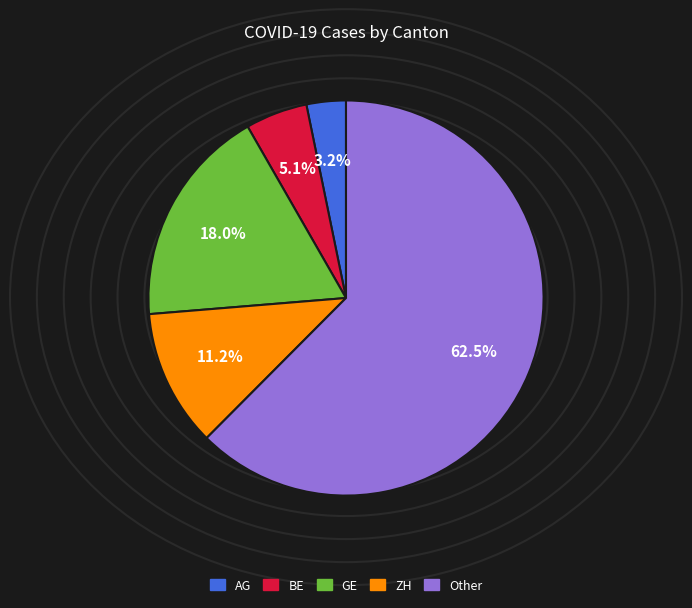

To the nearest percent, what is the difference between the largest and smallest slice percentages?

59%